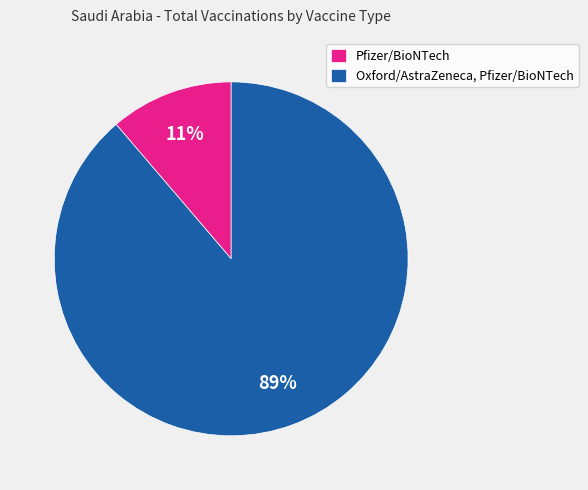

What is the largest slice in the pie chart?

Oxford/AstraZeneca, Pfizer/BioNTech